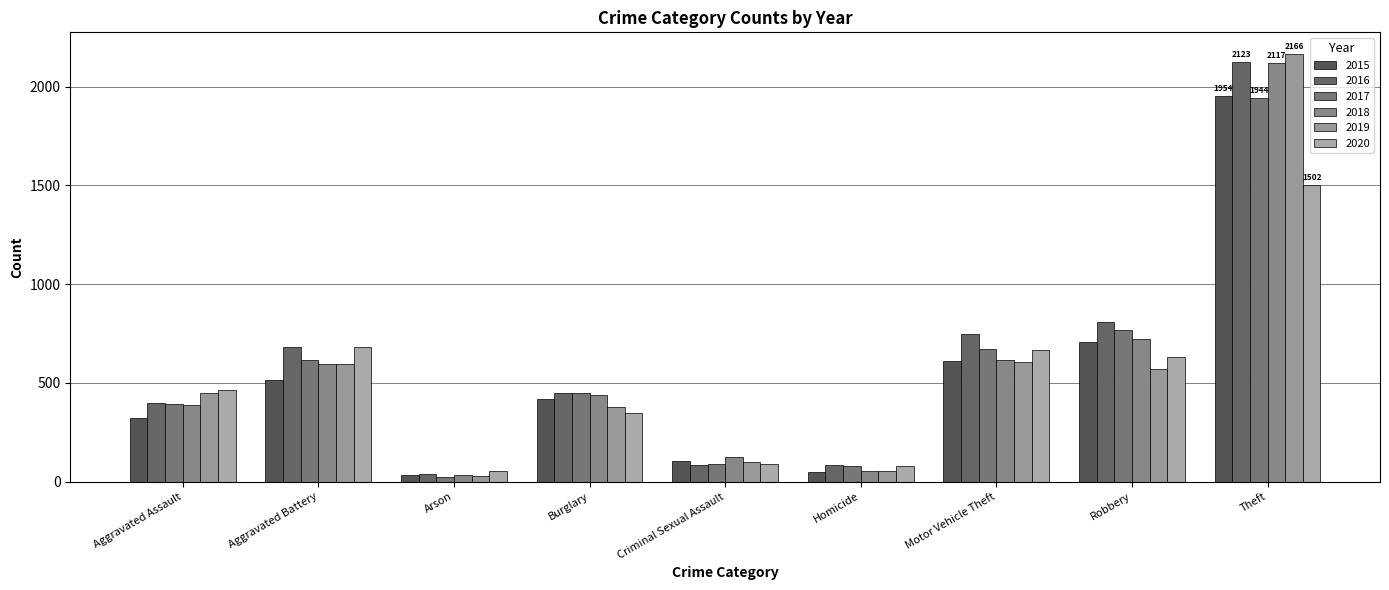

Is it true that 2018 equals 387 at Aggravated Assault?

True